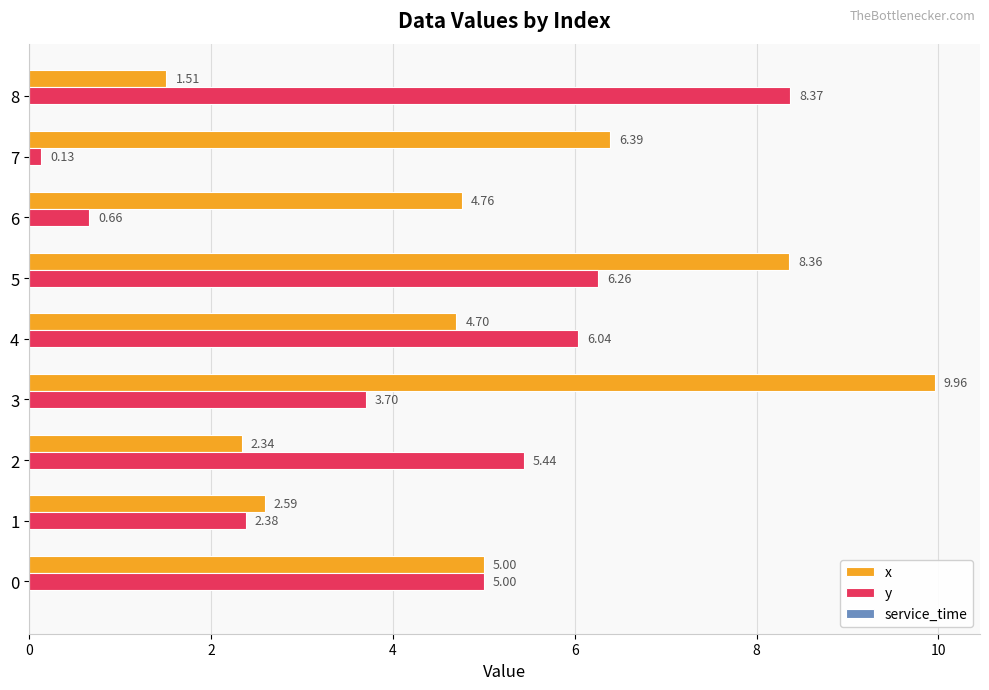

Is the value of y at 5 greater than the value of x at 1?

Yes